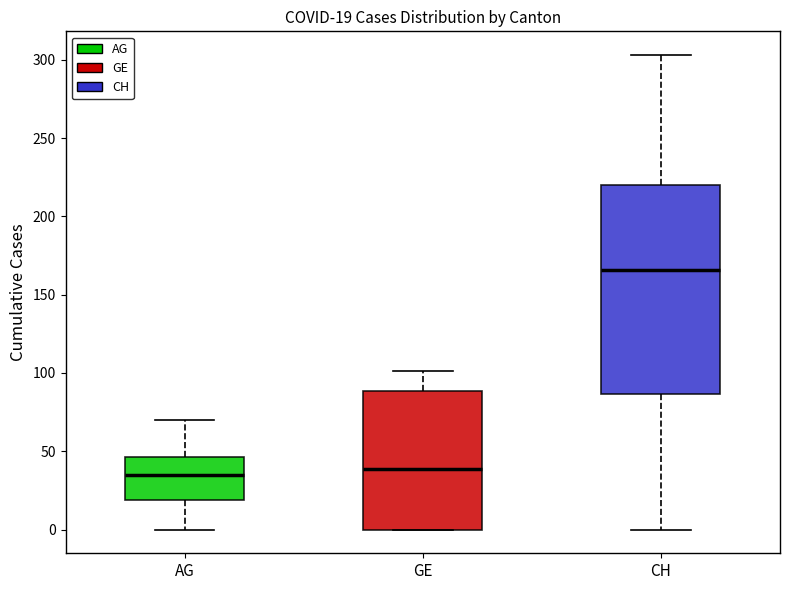

Which box is the tallest, from its lower edge to its upper edge?

CH